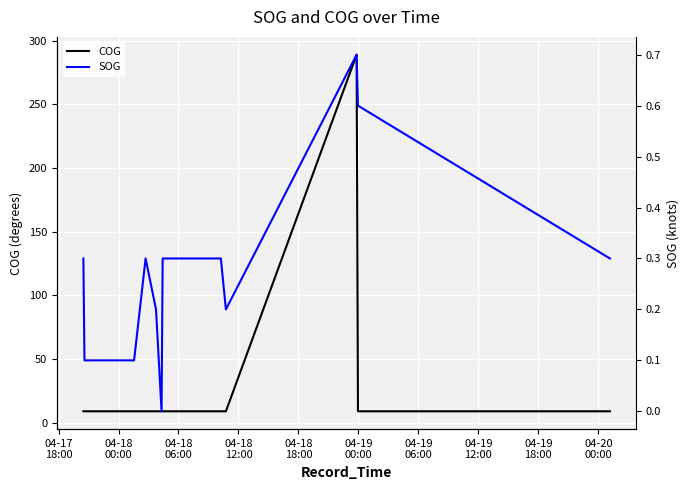

What is the highest value of the COG series?

289